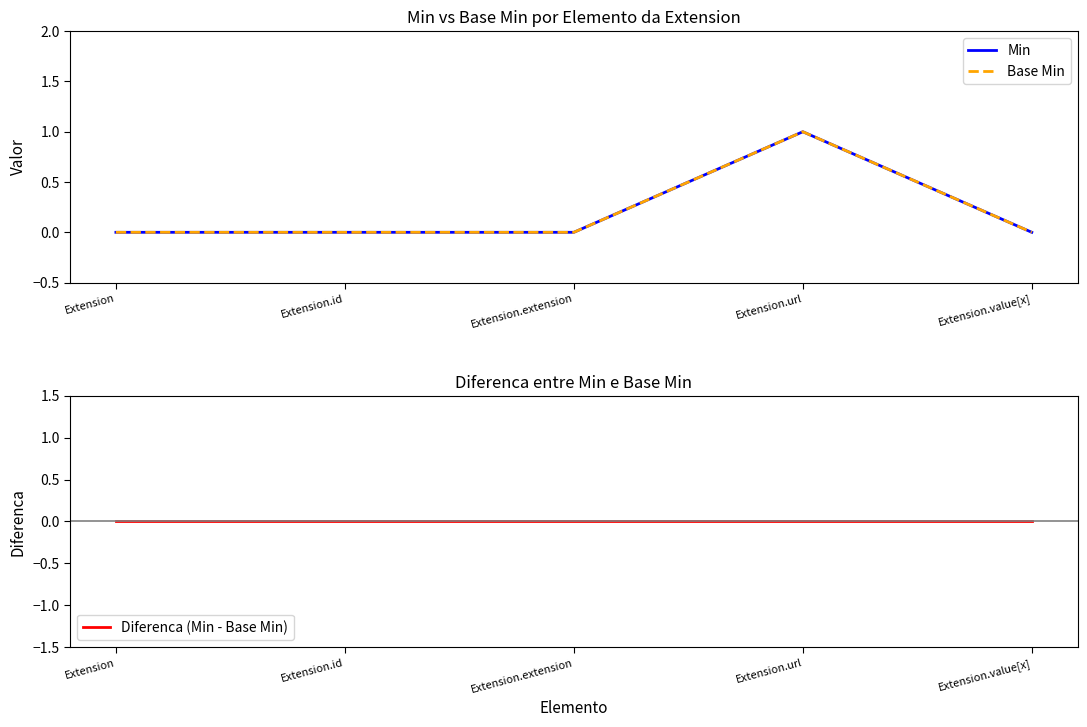

The value of Base Min at Extension.id is 0. True or false?

True